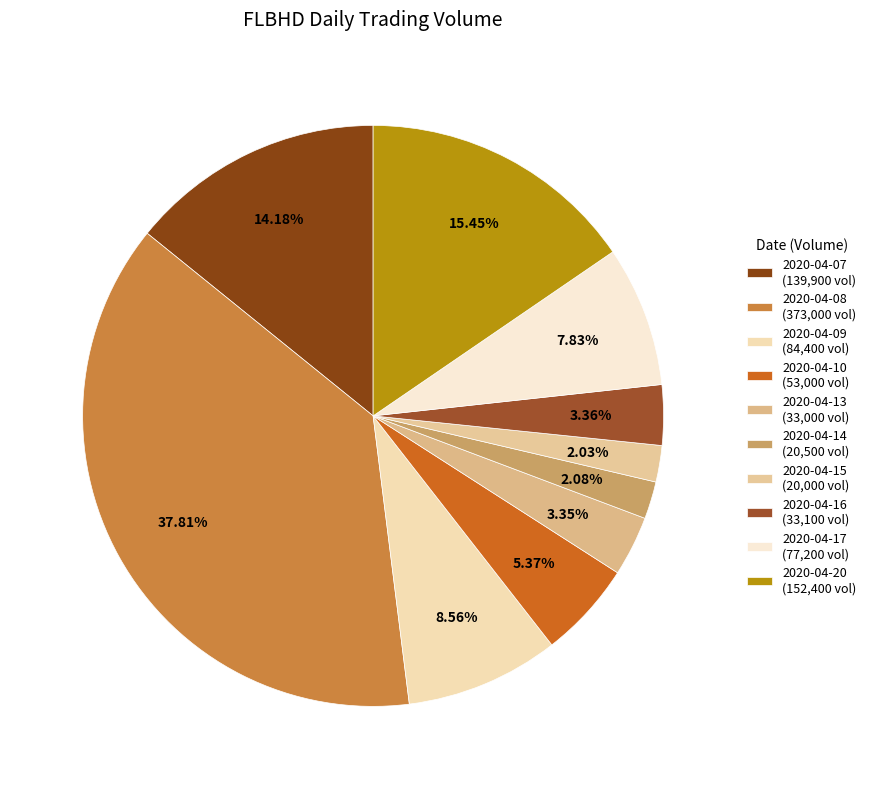

What is the total percentage of 2020-04-10 and 2020-04-15?

7.4%